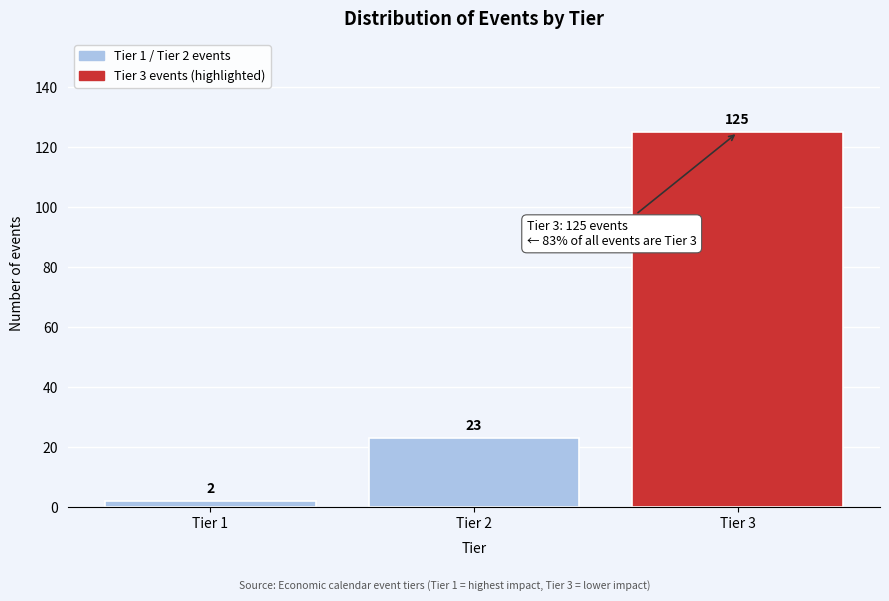

Over which range of the x-axis is the bar tallest?

2.5 to 3.5